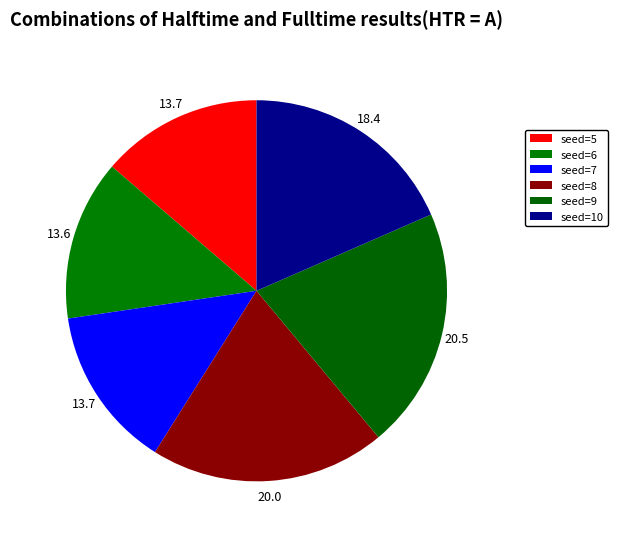

How many segments does this pie chart have?

6